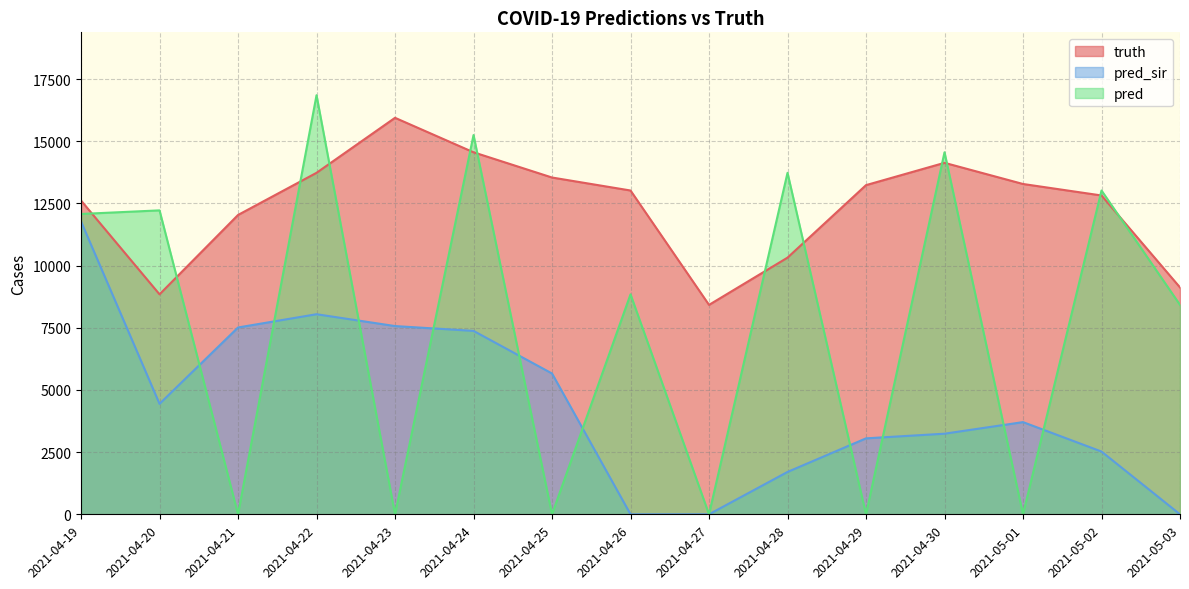

Rank the series by their average value, from lowest to highest.

pred_sir, pred, truth